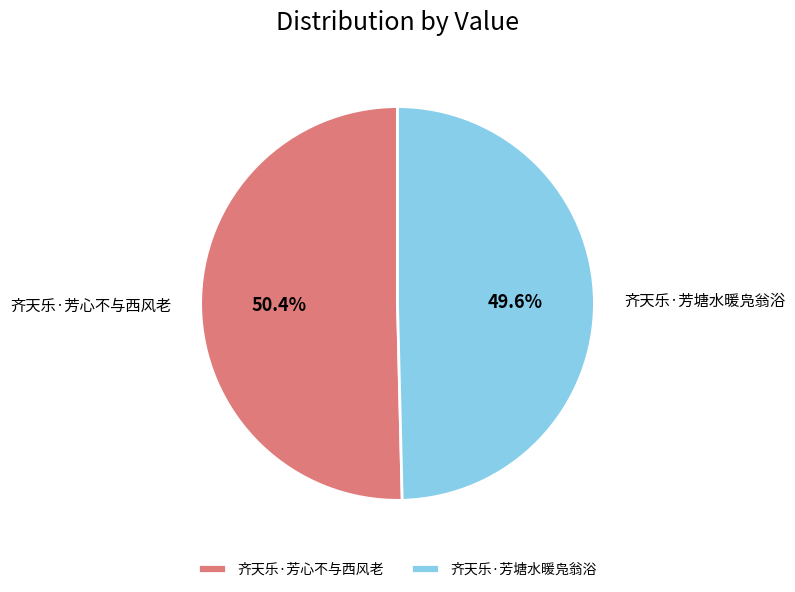

To the nearest percent, what is the difference between the 齐天乐·芳心不与西风老 and 齐天乐·芳塘水暖凫翁浴 slice percentages?

1%